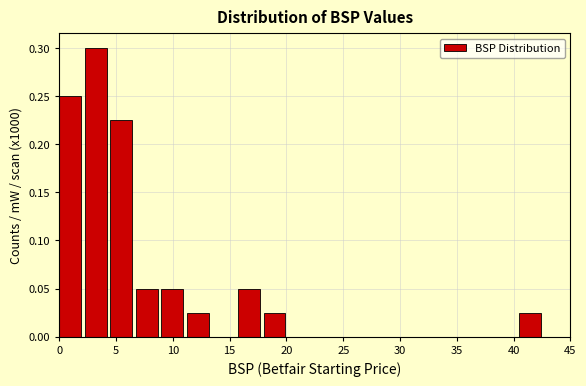

Reading left to right, transcribe this chart: for each bar, give the range it covers on the x-axis and its height. Neither the bar edges nor the heights are printed on the chart, so give them approximately, as read against the axes.

0.00 to 2.25: 0.250
2.25 to 4.50: 0.300
4.50 to 6.75: 0.225
6.75 to 9.00: 0.050
9.00 to 11.25: 0.050
11.25 to 13.50: 0.025
13.50 to 15.75: 0
15.75 to 18.00: 0.050
18.00 to 20.25: 0.025
20.25 to 22.50: 0
22.50 to 24.75: 0
24.75 to 27.00: 0
27.00 to 29.25: 0
29.25 to 31.50: 0
31.50 to 33.75: 0
33.75 to 36.00: 0
36.00 to 38.25: 0
38.25 to 40.50: 0
40.50 to 42.75: 0.025
42.75 to 45.00: 0